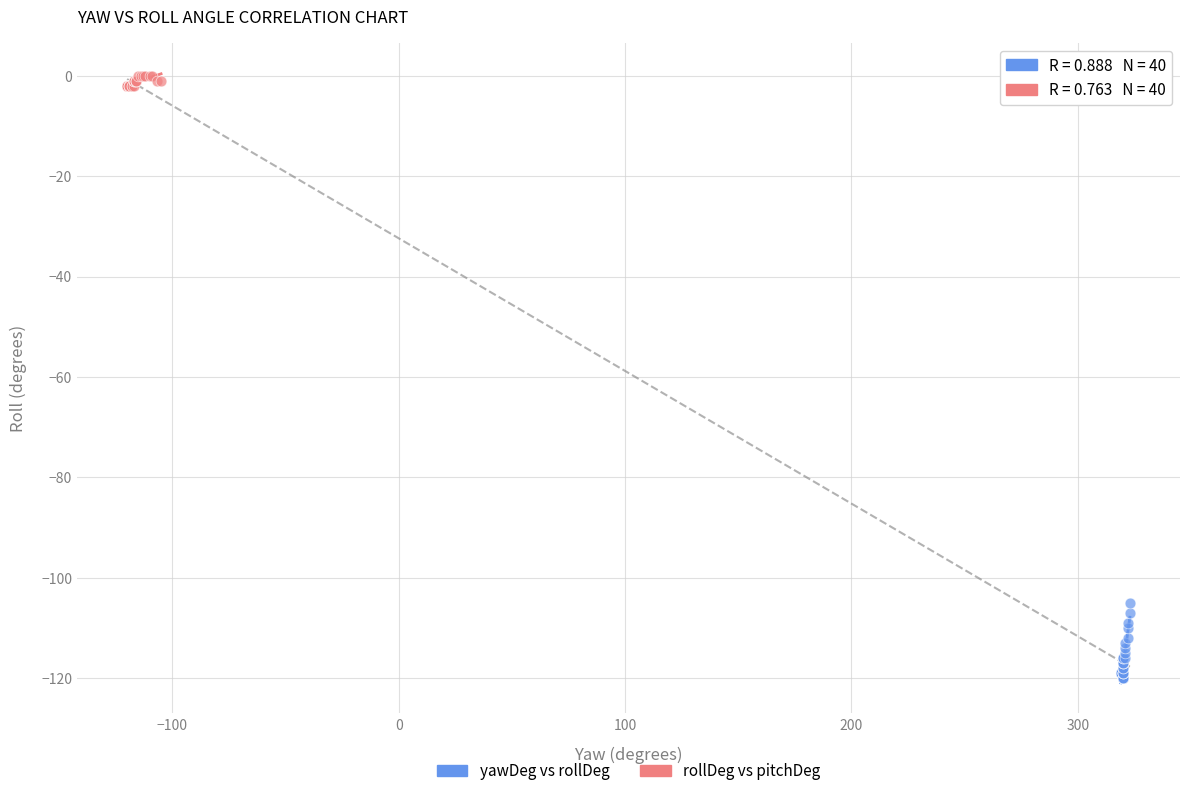

Which series has the widest spread of Y values?

yawDeg vs rollDeg